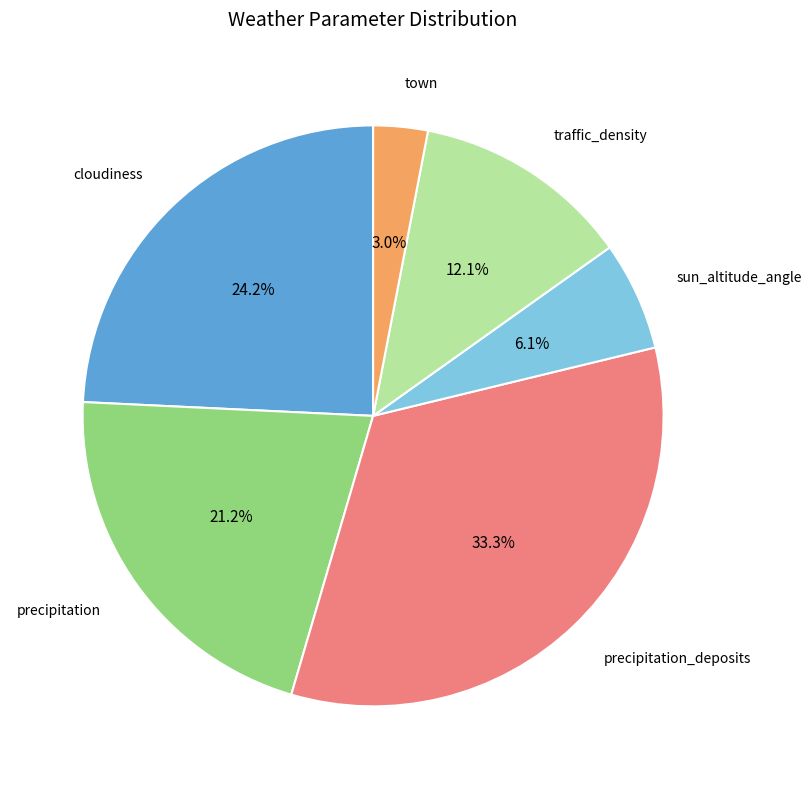

To the nearest percent, what is the average slice percentage?

17%